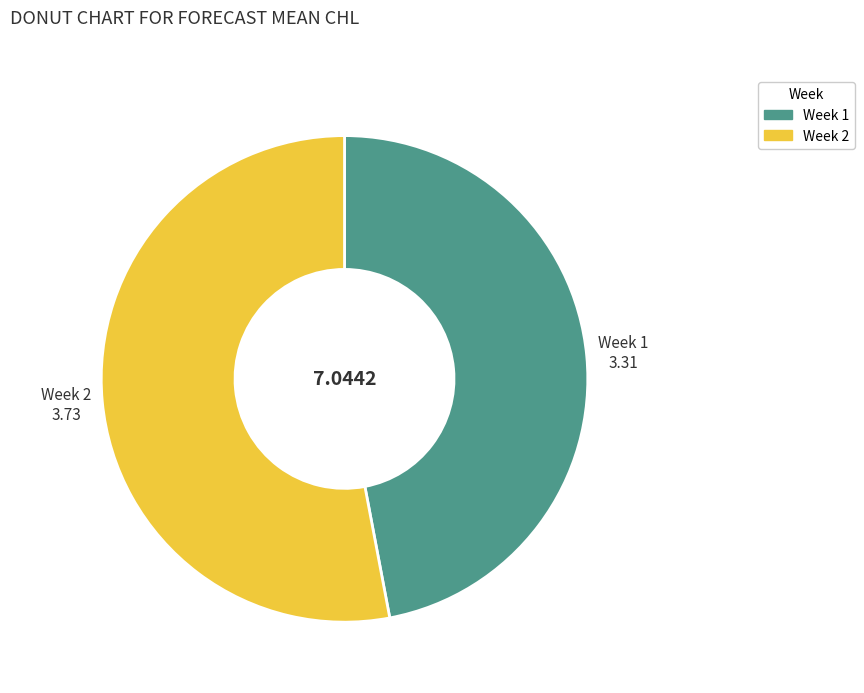

Which category accounts for the majority?

Week 2